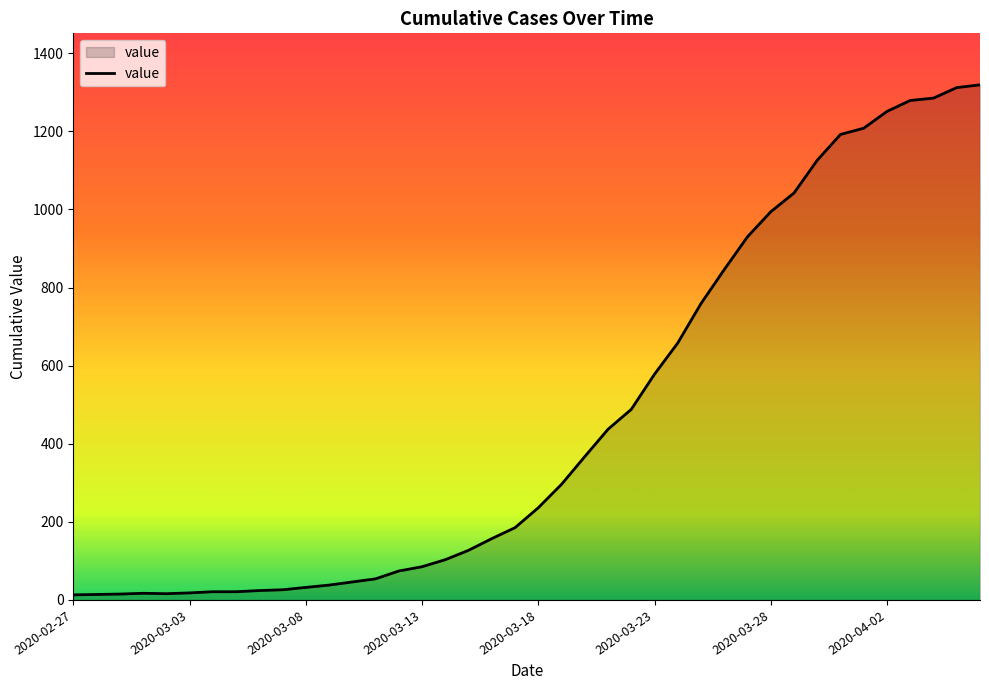

What is the average value?

467